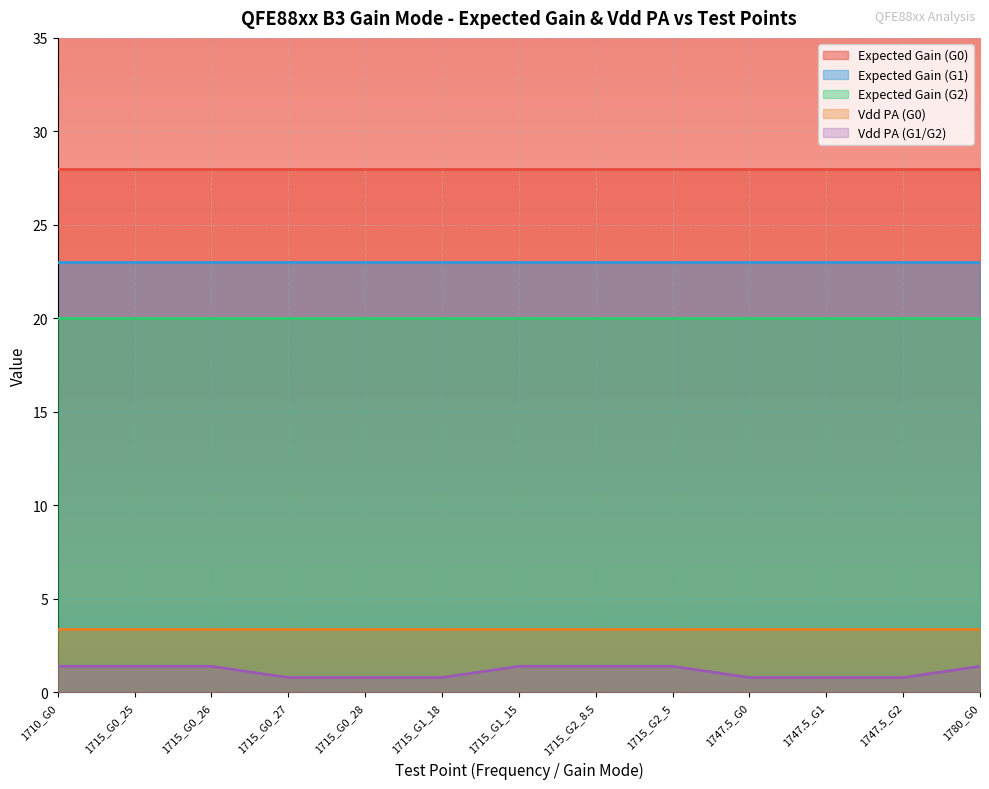

What is the average value of the Expected Gain (G0) series?

28.0